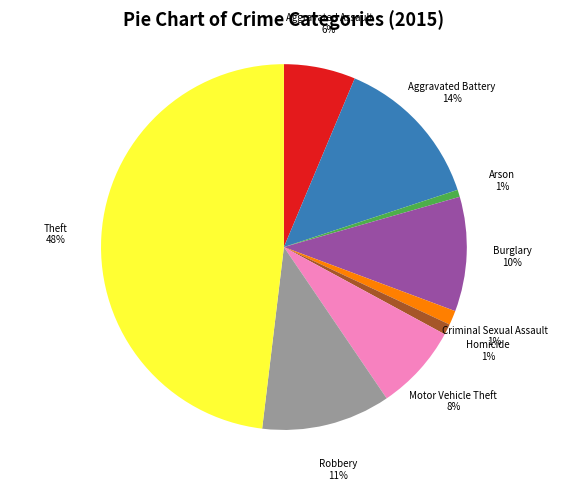

Between Homicide and Burglary, which is larger?

Burglary